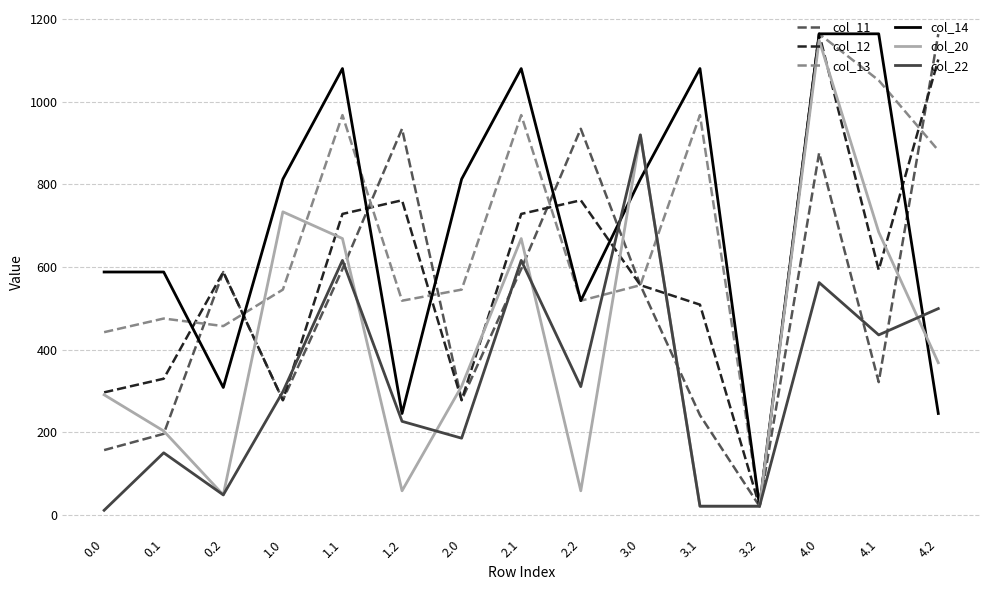

Does the chart have visible grid lines?

Yes